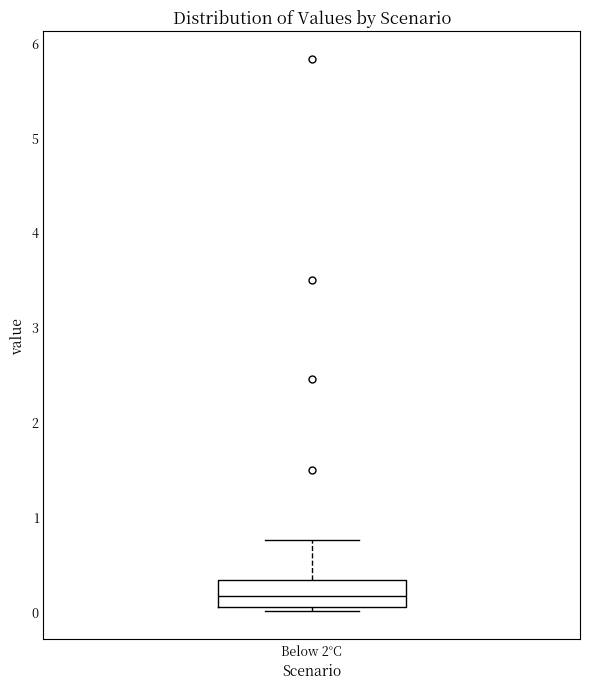

Where is the lower edge of the box for Below 2°C on the y-axis? The values are not printed on the chart, so give them approximately, as read against the axis.

0.0